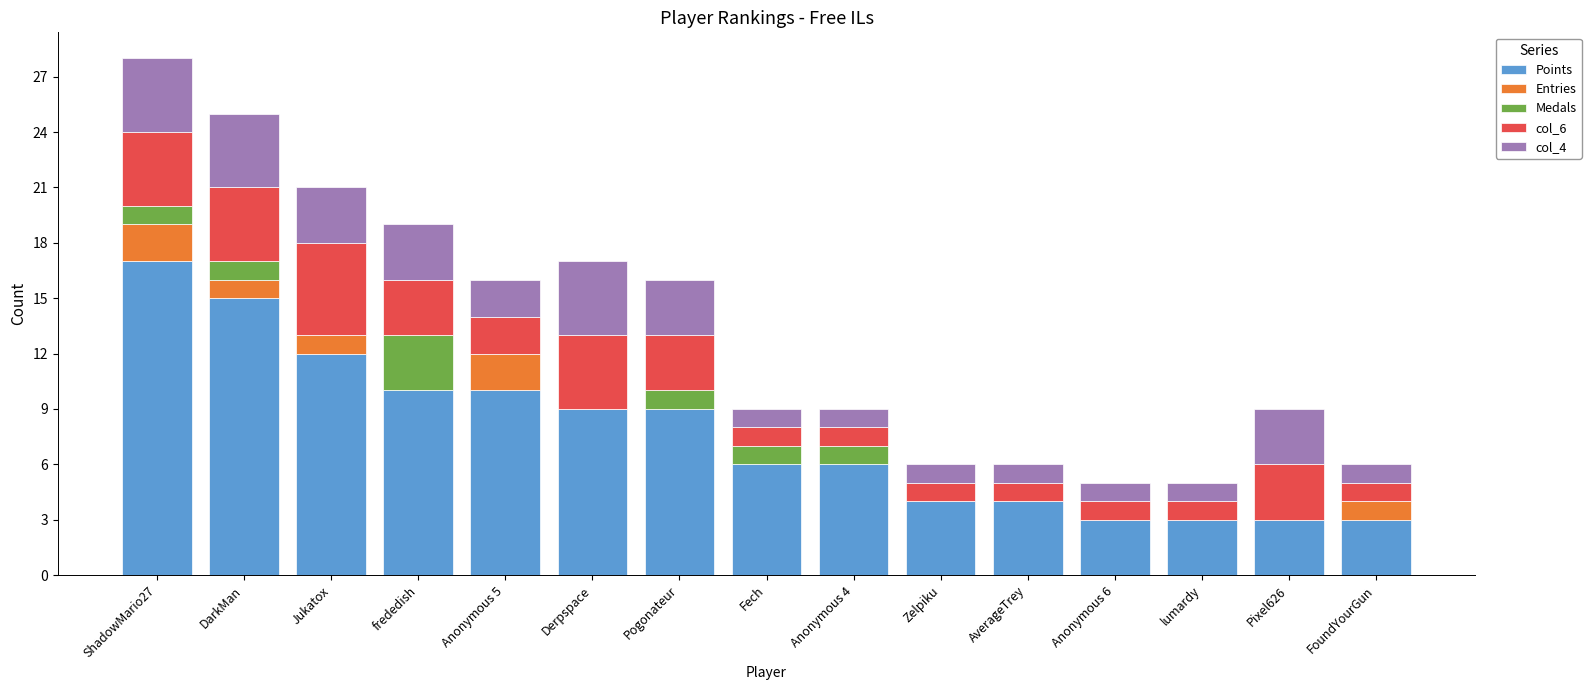

At which label does Points reach its peak?

ShadowMario27